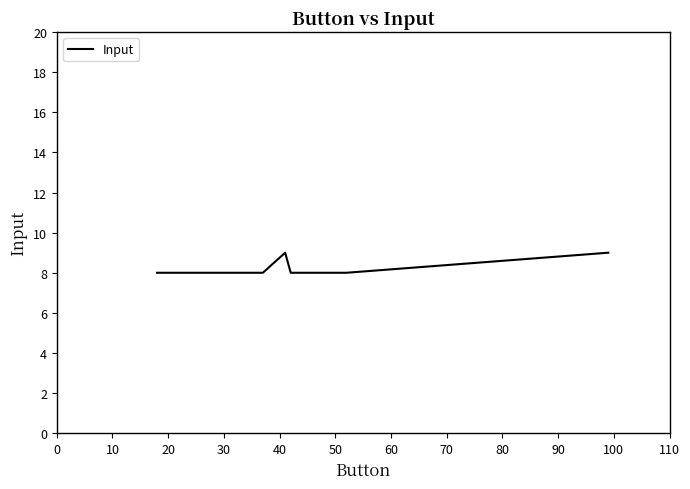

How many categories are shown in the chart?

16